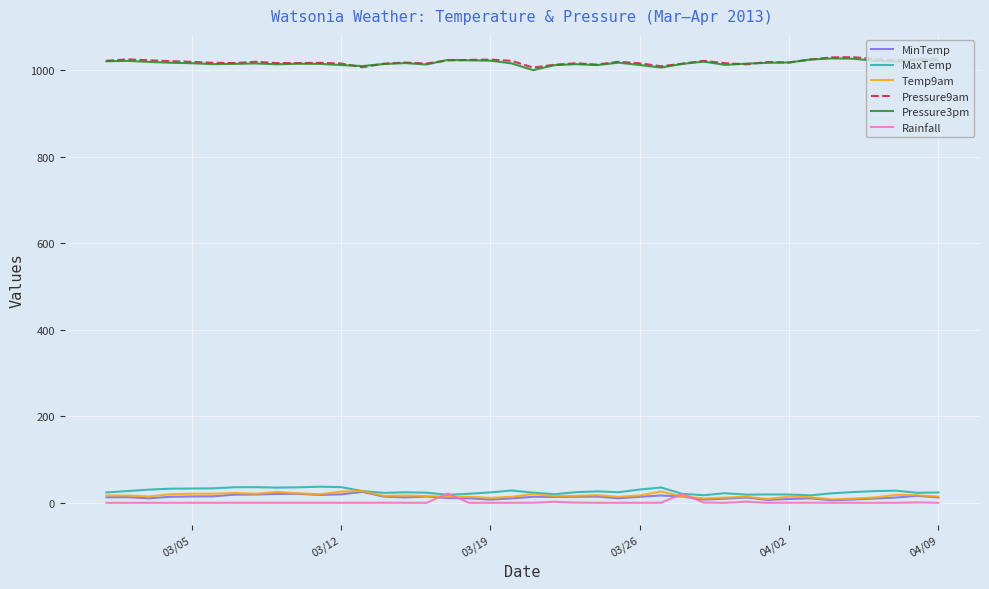

What is the lowest value of the Pressure9am series?

1006.3